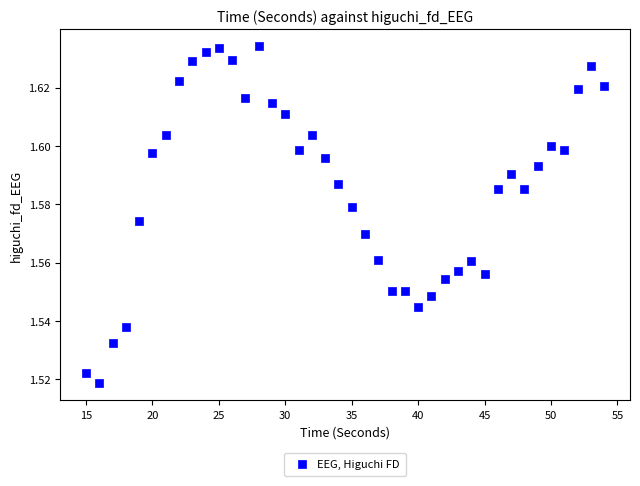

What is the range of X values (max minus min)?

39.0